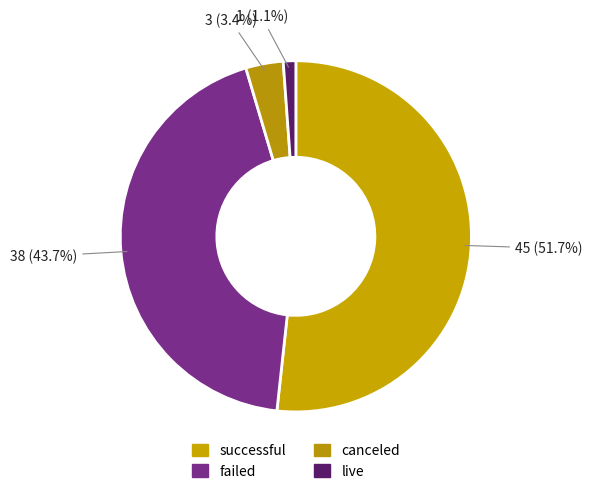

How many segments does this pie chart have?

4